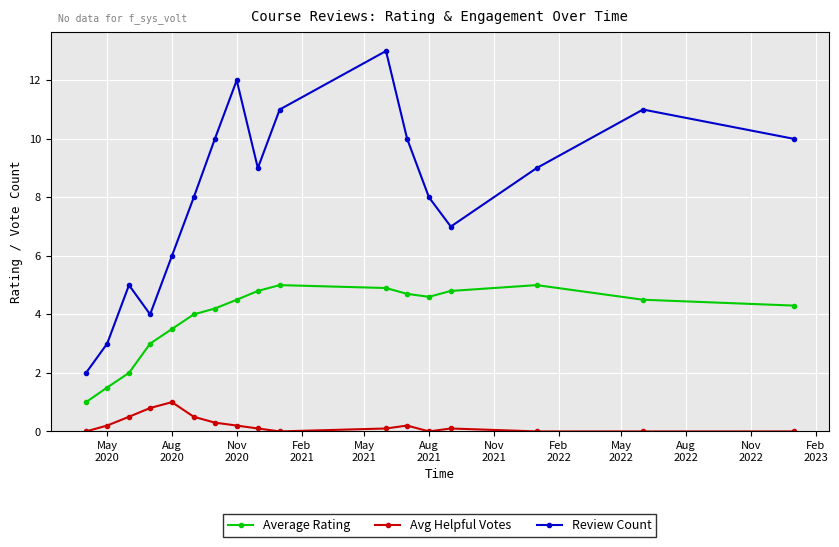

Rank the series by their average value, from highest to lowest.

Review Count, Average Rating, Avg Helpful Votes